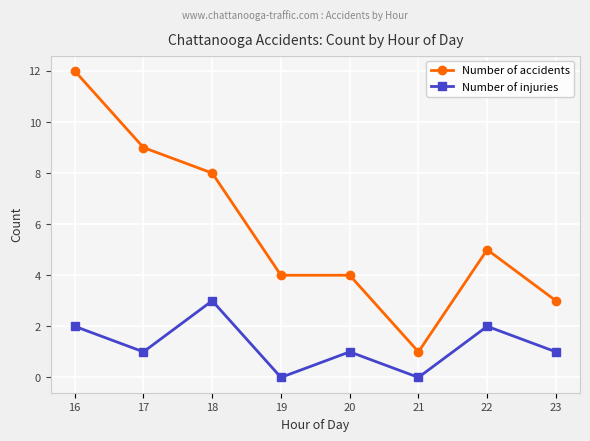

At which category is the sum across all series the highest?

16